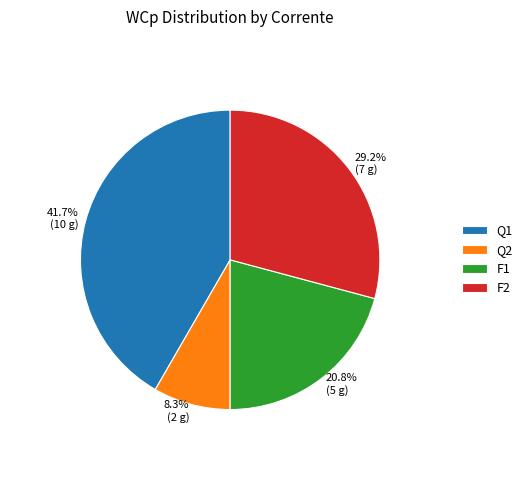

Count the number of slices in the pie.

4